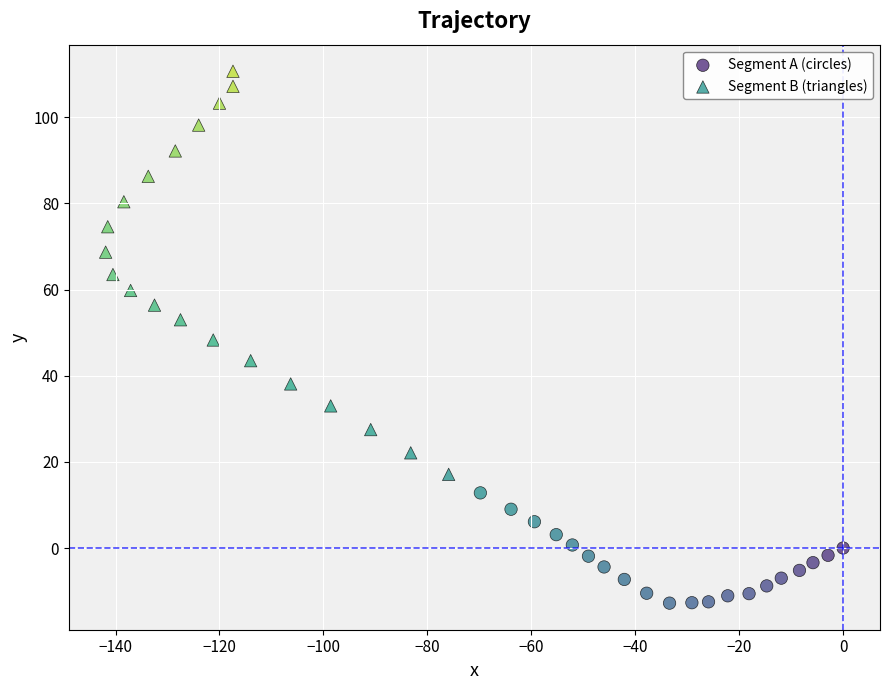

Which series contains the lowest Y value?

Segment A (circles)